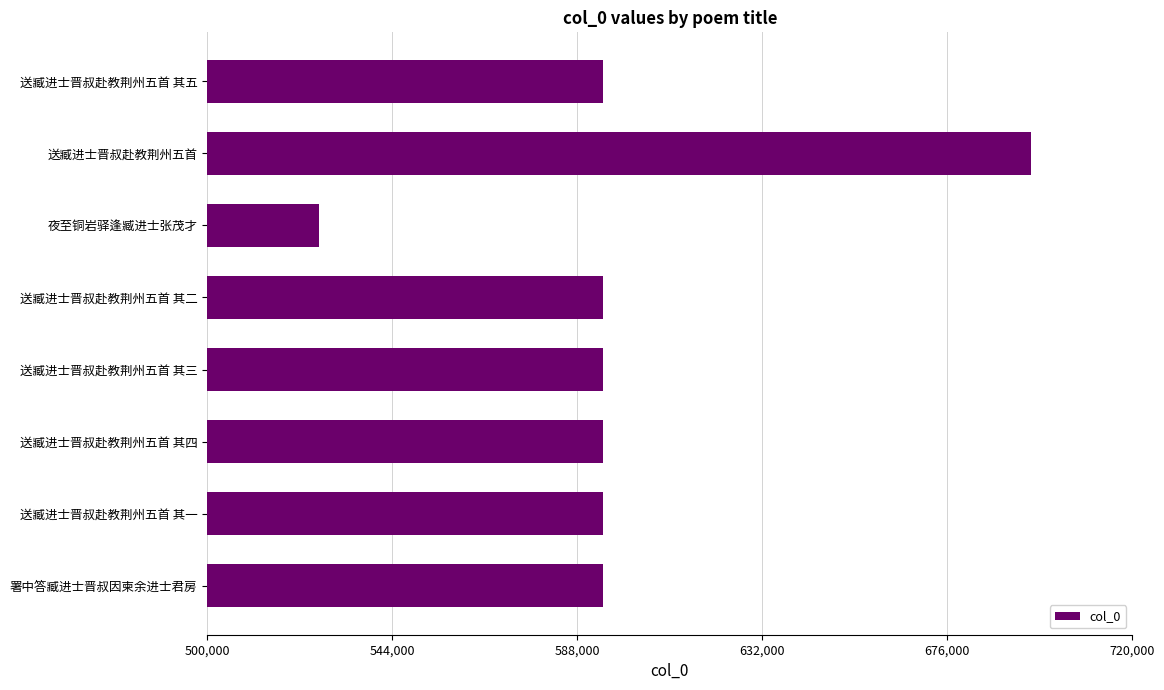

What is the maximum value shown in the chart?

695934